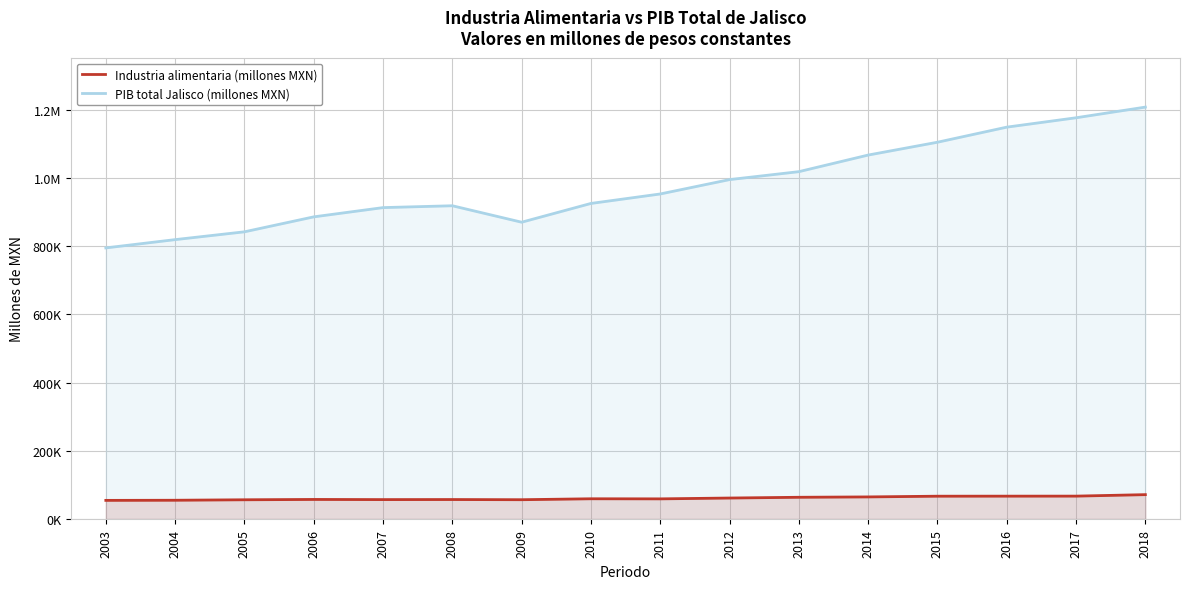

What is the total value across all series at 2004?

874073.4